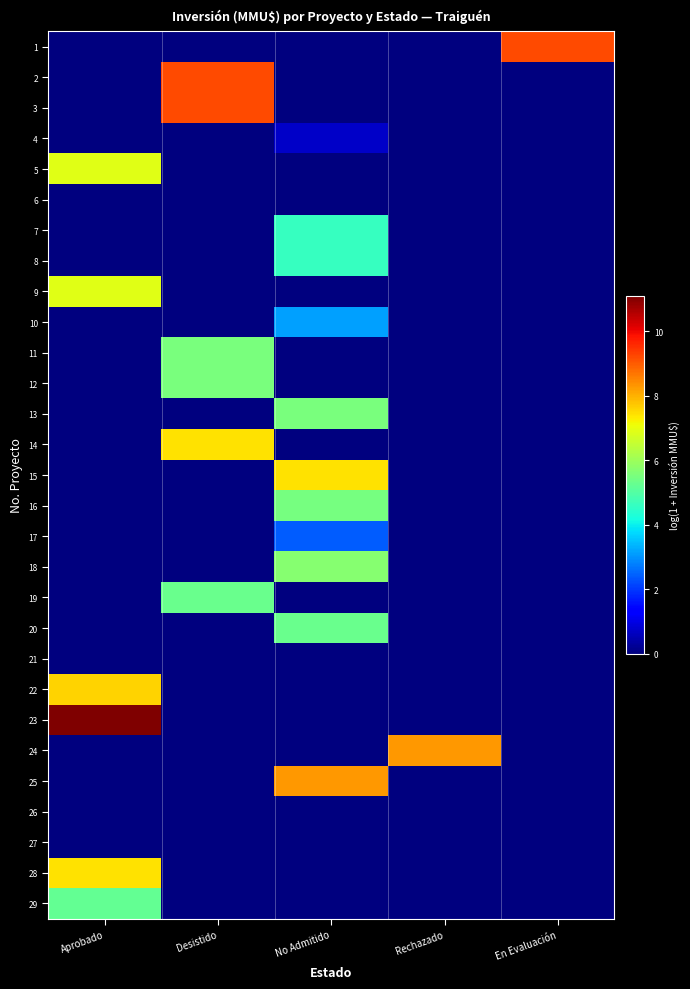

At how many categories does at least one series exceed 9?

3